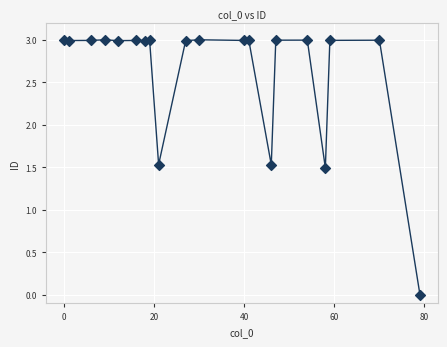

What Y value in the scatter plot is closest to 1?

1.5